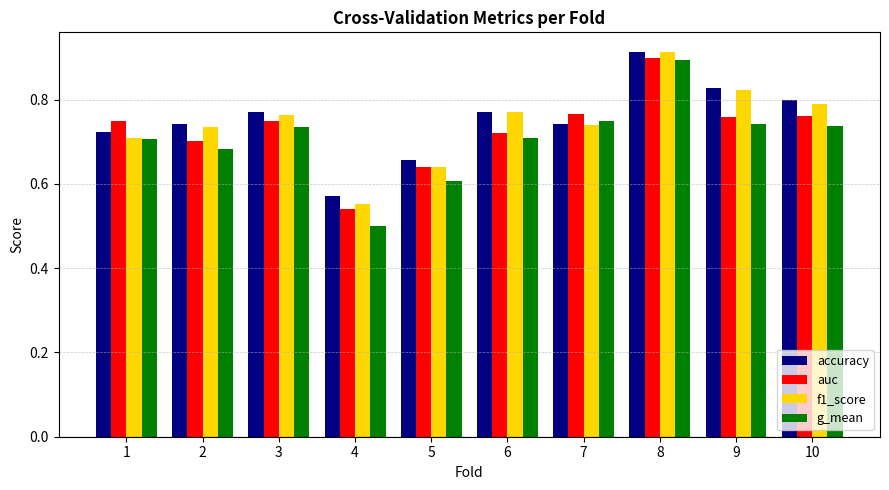

What is the total value across all series at 7?

3.0